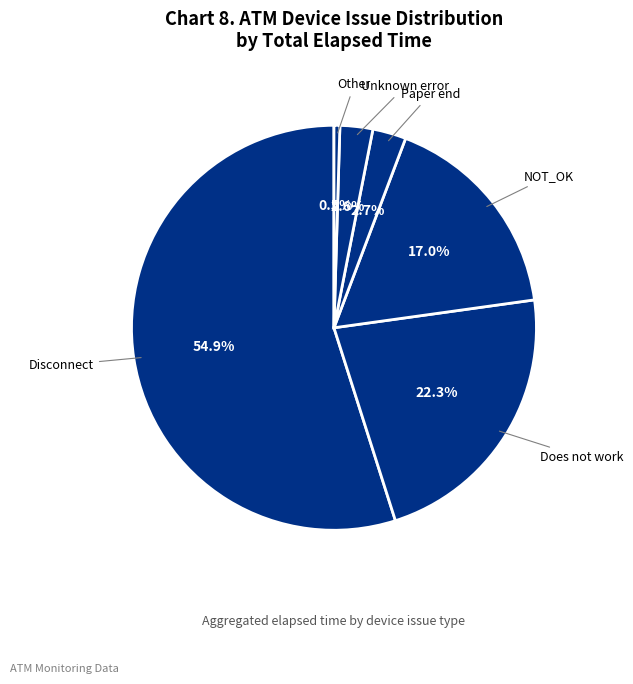

How many segments does this pie chart have?

6